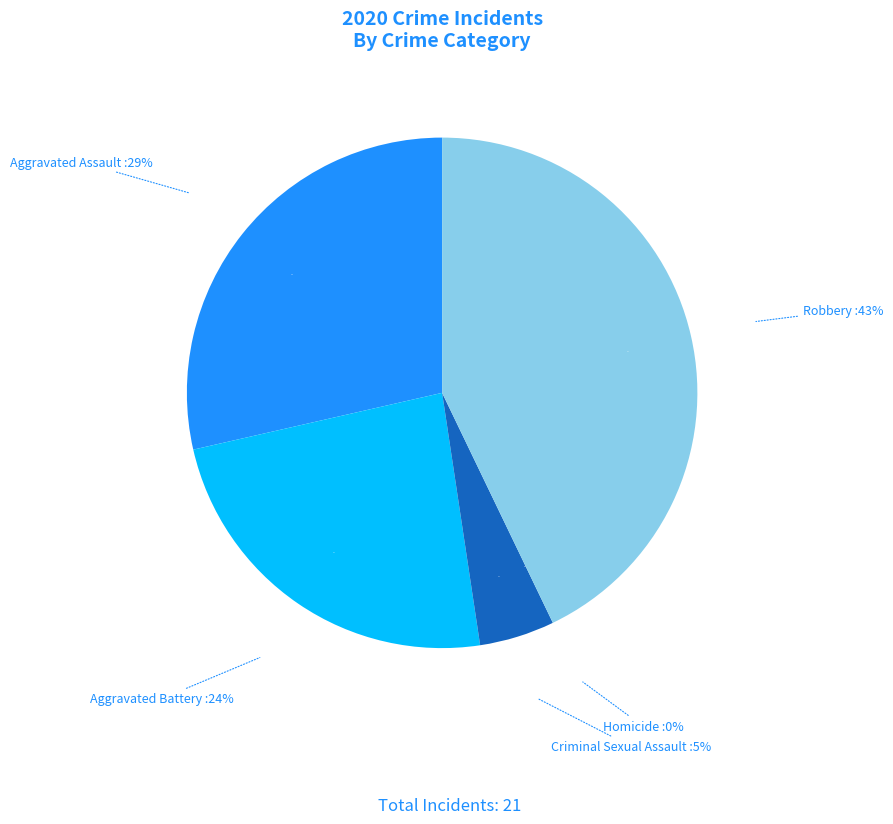

The Aggravated Assault slice represents 15% of the pie. True or false?

False